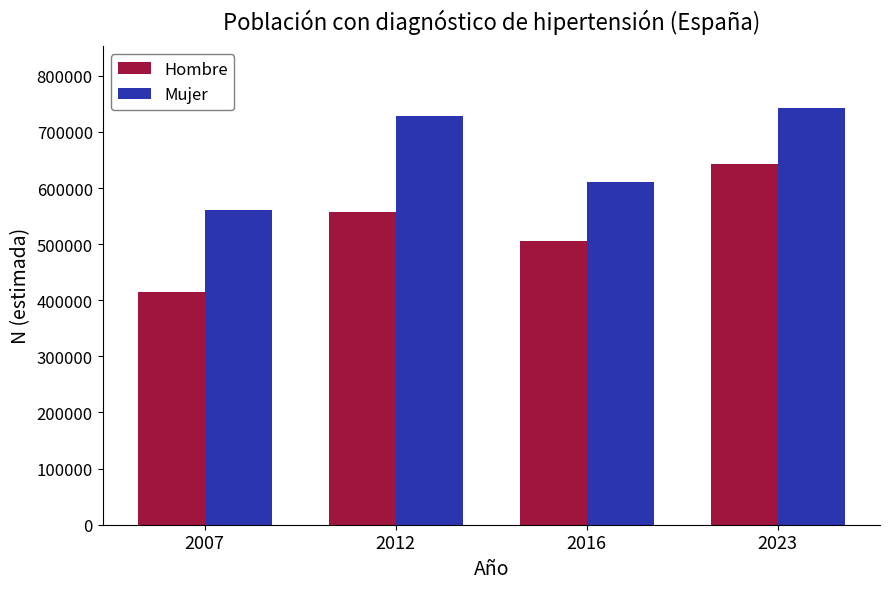

At which label is Mujer closest to 651759?

2016